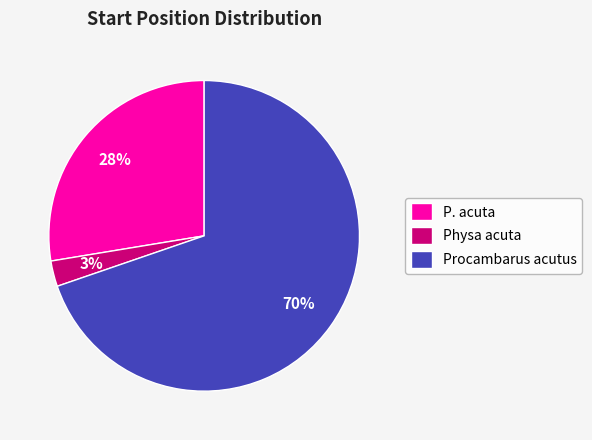

Is there a majority slice in this chart?

Yes